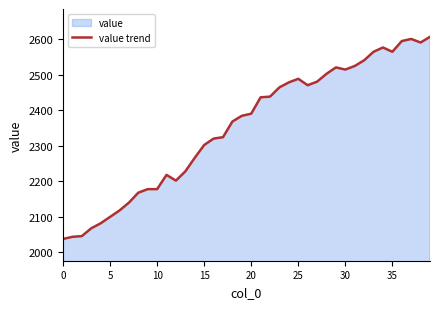

The value at 13 is 2228. True or false?

True